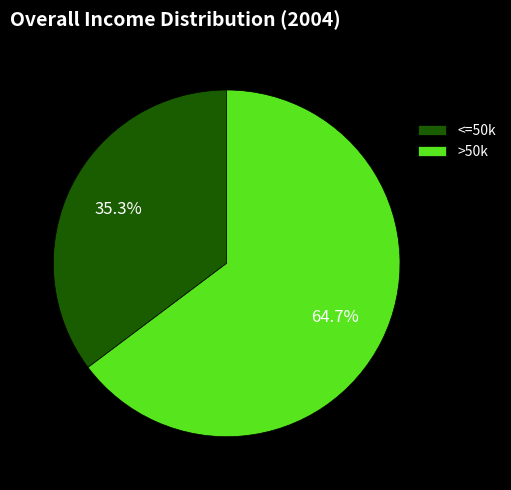

Is there a majority slice in this chart?

Yes